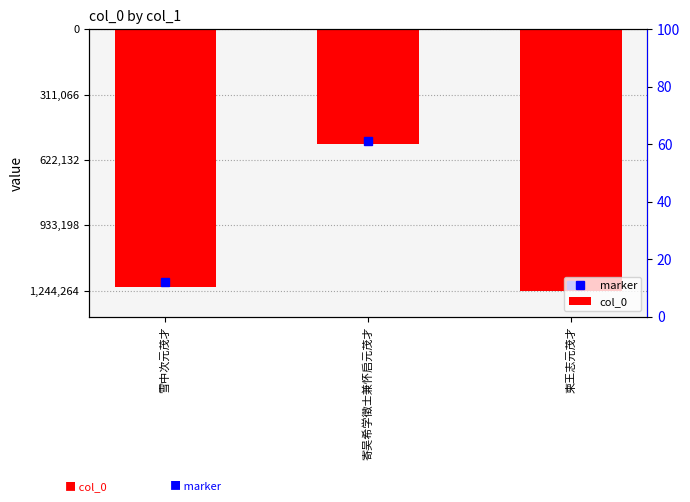

Reading left to right, extract all data points from this chart.

-1227623	-544438	-1244264